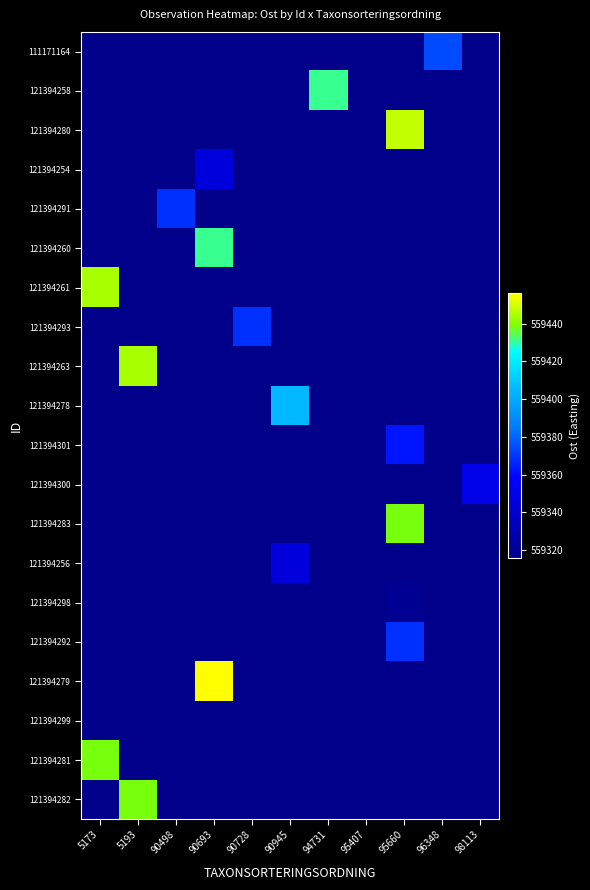

Reading left to right, what are all the values shown in this chart?

row_0: 559316	559316	559316	559316	559316	559316	559316	559316	559316	559374	559316
row_1: 559316	559316	559316	559316	559316	559316	559431	559316	559316	559316	559316
row_2: 559316	559316	559316	559316	559316	559316	559316	559316	559448	559316	559316
row_3: 559316	559316	559316	559346	559316	559316	559316	559316	559316	559316	559316
row_4: 559316	559316	559369	559316	559316	559316	559316	559316	559316	559316	559316
row_5: 559316	559316	559316	559431	559316	559316	559316	559316	559316	559316	559316
row_6: 559444	559316	559316	559316	559316	559316	559316	559316	559316	559316	559316
row_7: 559316	559316	559316	559316	559369	559316	559316	559316	559316	559316	559316
row_8: 559316	559444	559316	559316	559316	559316	559316	559316	559316	559316	559316
row_9: 559316	559316	559316	559316	559316	559405	559316	559316	559316	559316	559316
row_10: 559316	559316	559316	559316	559316	559316	559316	559316	559363	559316	559316
row_11: 559316	559316	559316	559316	559316	559316	559316	559316	559316	559316	559350
row_12: 559316	559316	559316	559316	559316	559316	559316	559316	559438	559316	559316
row_13: 559316	559316	559316	559316	559316	559346	559316	559316	559316	559316	559316
row_14: 559316	559316	559316	559316	559316	559316	559316	559316	559319	559316	559316
row_15: 559316	559316	559316	559316	559316	559316	559316	559316	559369	559316	559316
row_16: 559316	559316	559316	559456	559316	559316	559316	559316	559316	559316	559316
row_17: 559316	559316	559316	559316	559316	559316	559316	559316	559316	559316	559316
row_18: 559438	559316	559316	559316	559316	559316	559316	559316	559316	559316	559316
row_19: 559316	559438	559316	559316	559316	559316	559316	559316	559316	559316	559316